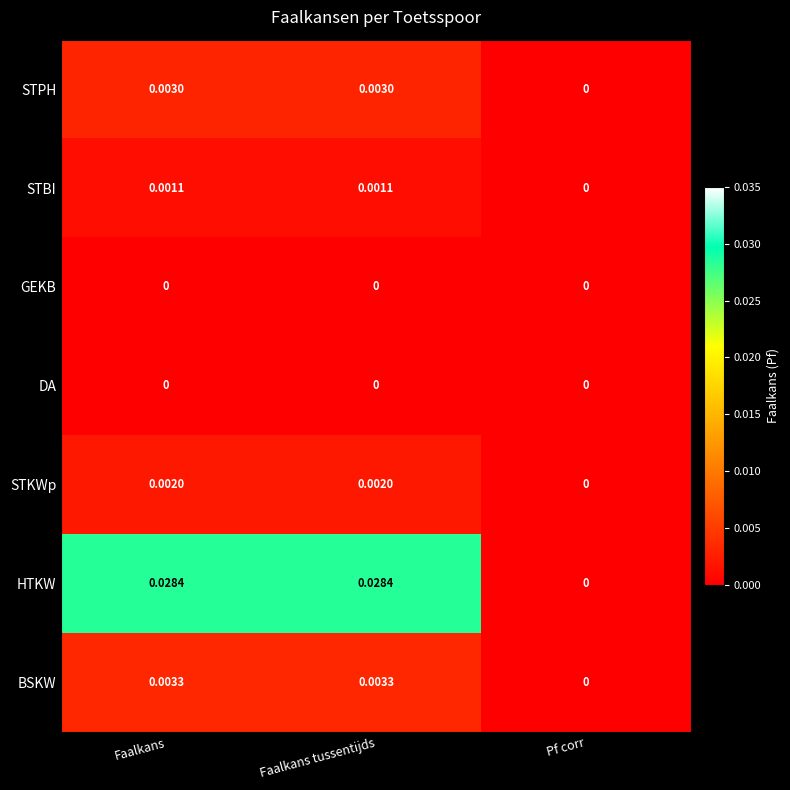

At which label is STBI closest to 0?

Pf corr